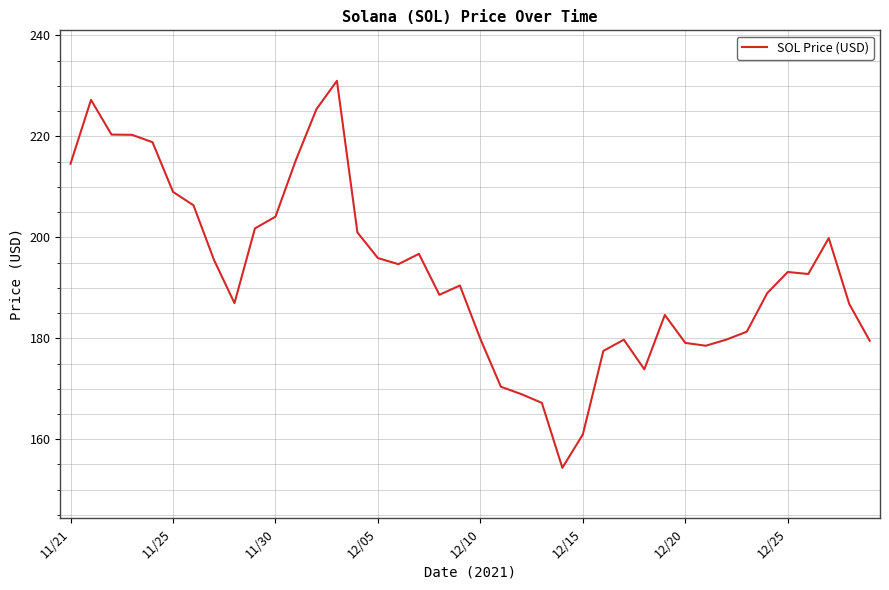

What is the greatest value displayed?

231.0